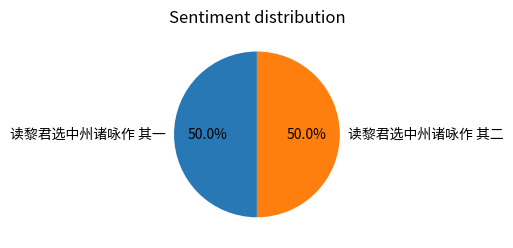

What percentage do 读黎君选中州诸咏作 其一 and 读黎君选中州诸咏作 其二 together represent?

100.0%